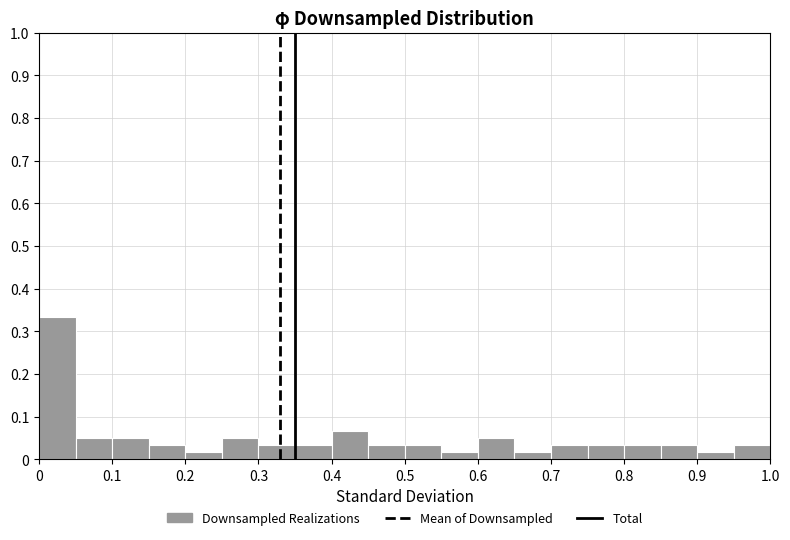

How tall is the bar that spans 0.05 to 0.10 on the x-axis? The values are not printed on the chart, so give them approximately, as read against the axis.

0.05